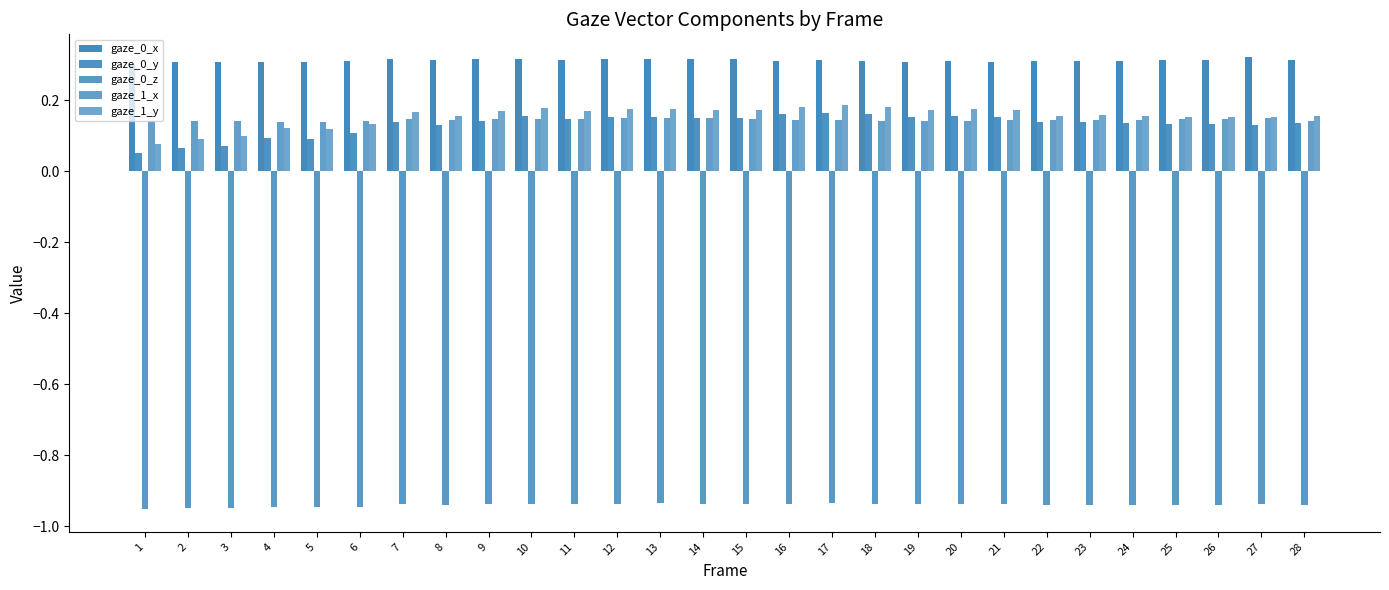

Which series has the largest total across all categories?

gaze_0_x